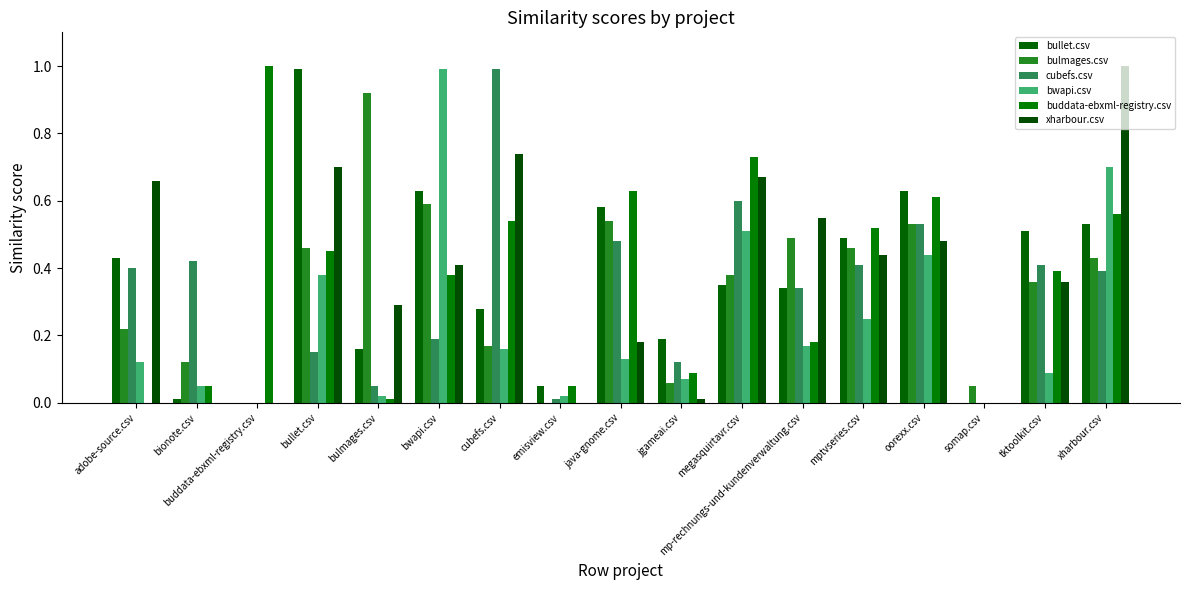

How many series are shown in this chart?

6